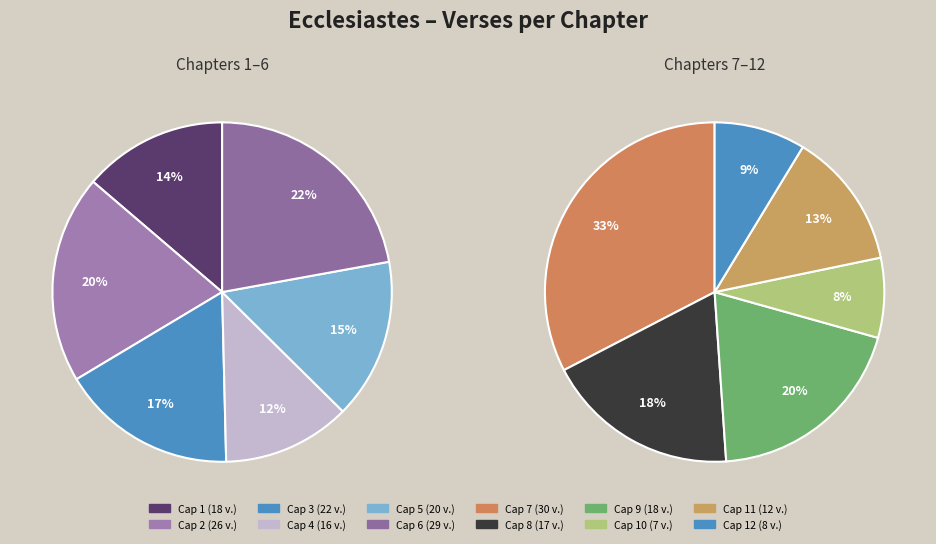

How many slices are in this pie chart?

12